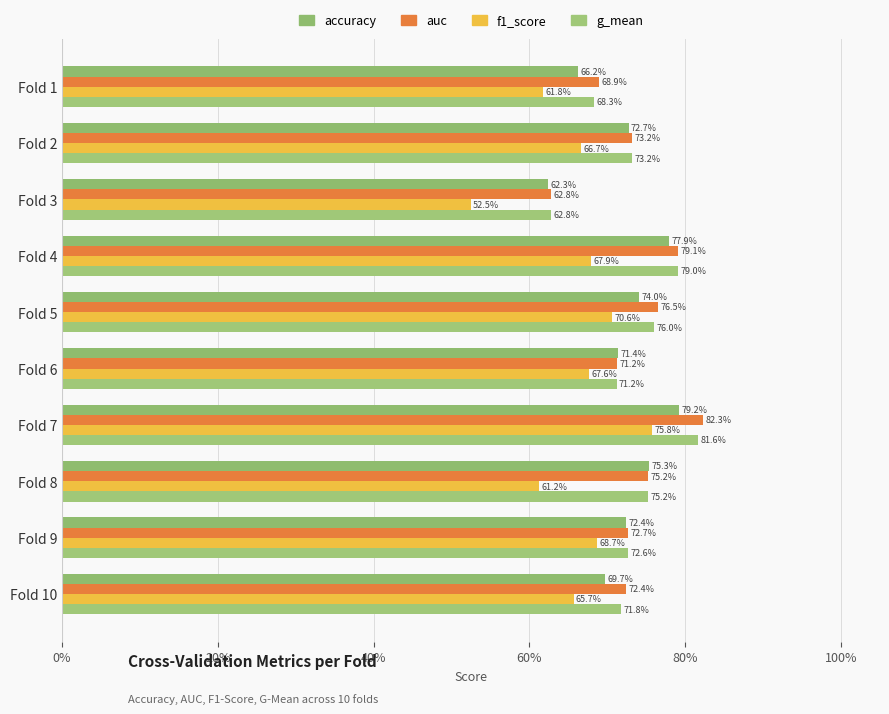

How many bars are there in each group?

4